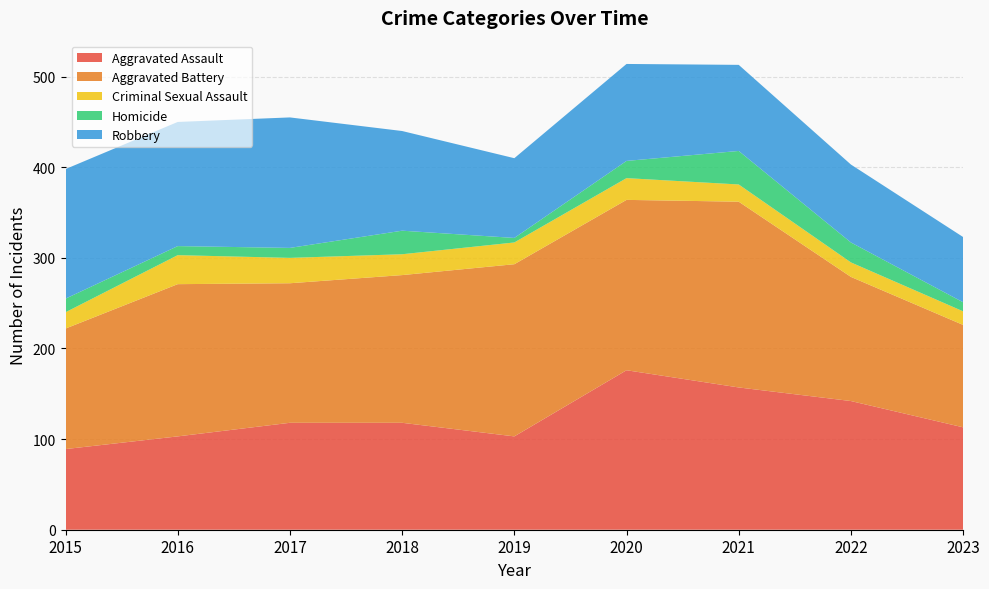

Reading left to right, transcribe all the data shown in this chart.

Aggravated Assault: 2015=89	2016=103	2017=118	2018=118	2019=103	2020=176	2021=157	2022=142	2023=113
Aggravated Battery: 2015=133	2016=168	2017=154	2018=163	2019=190	2020=188	2021=205	2022=137	2023=113
Criminal Sexual Assault: 2015=18	2016=32	2017=28	2018=23	2019=24	2020=24	2021=19	2022=16	2023=15
Homicide: 2015=15	2016=10	2017=11	2018=26	2019=5	2020=19	2021=37	2022=22	2023=10
Robbery: 2015=143	2016=137	2017=144	2018=110	2019=88	2020=107	2021=95	2022=86	2023=72